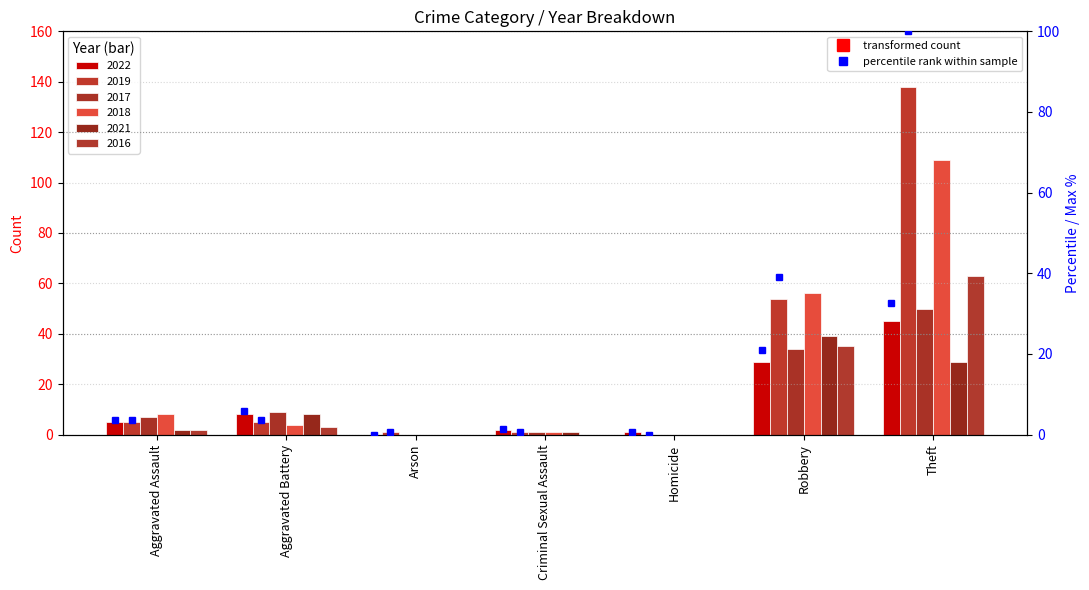

At which category does the chart reach its minimum across all series?

Arson